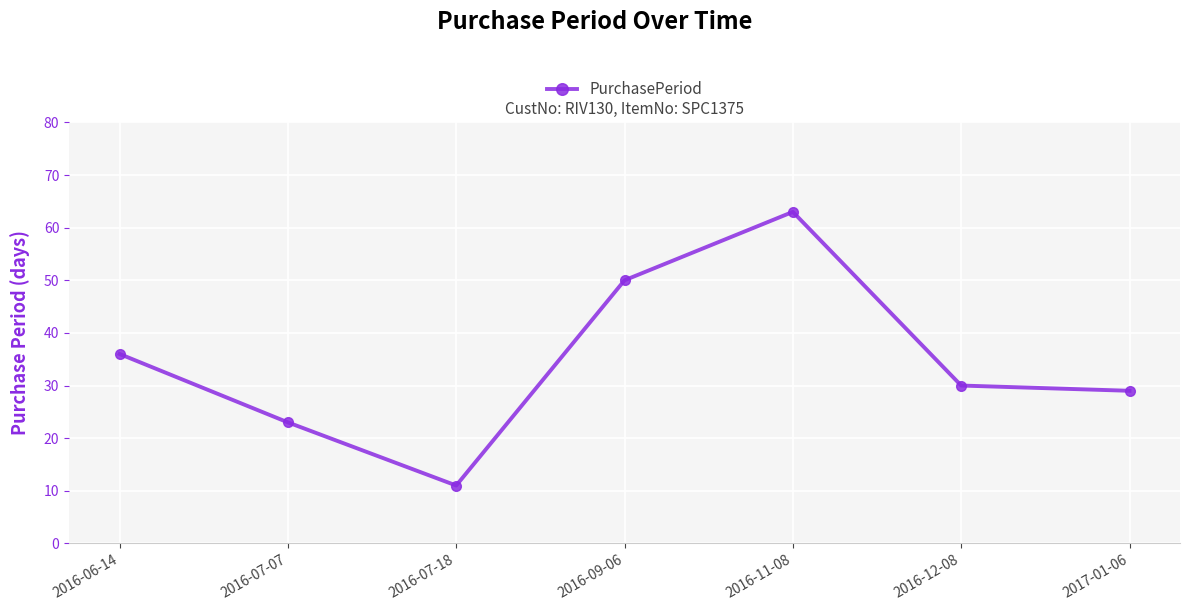

Which label corresponds to the largest value in the chart?

2016-11-08